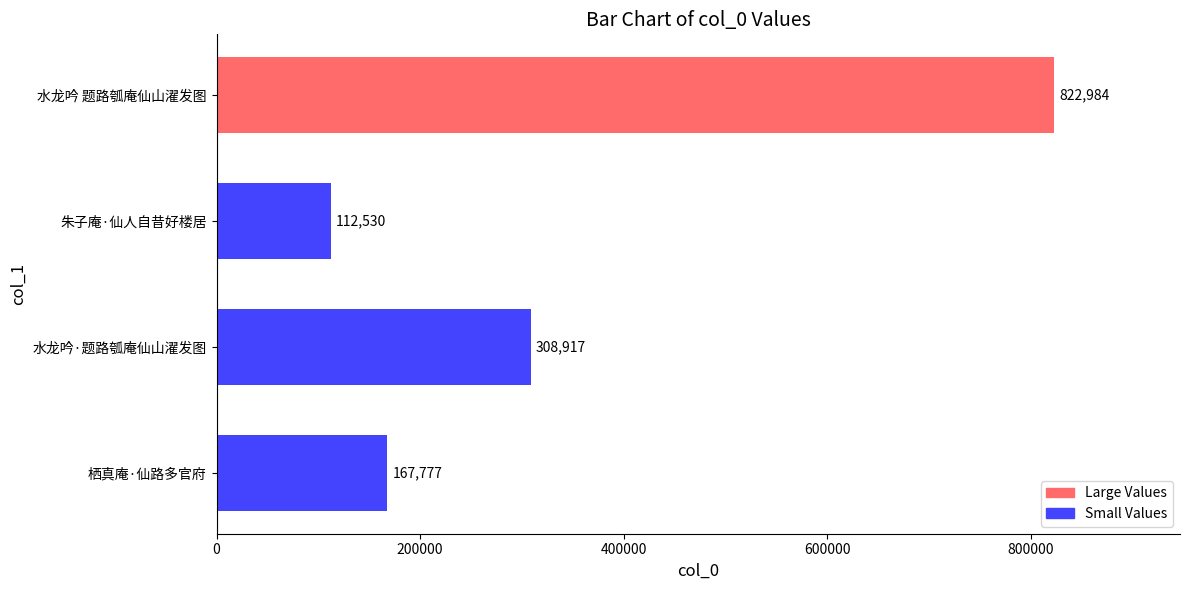

The value at 朱子庵·仙人自昔好楼居 is 180571. True or false?

False